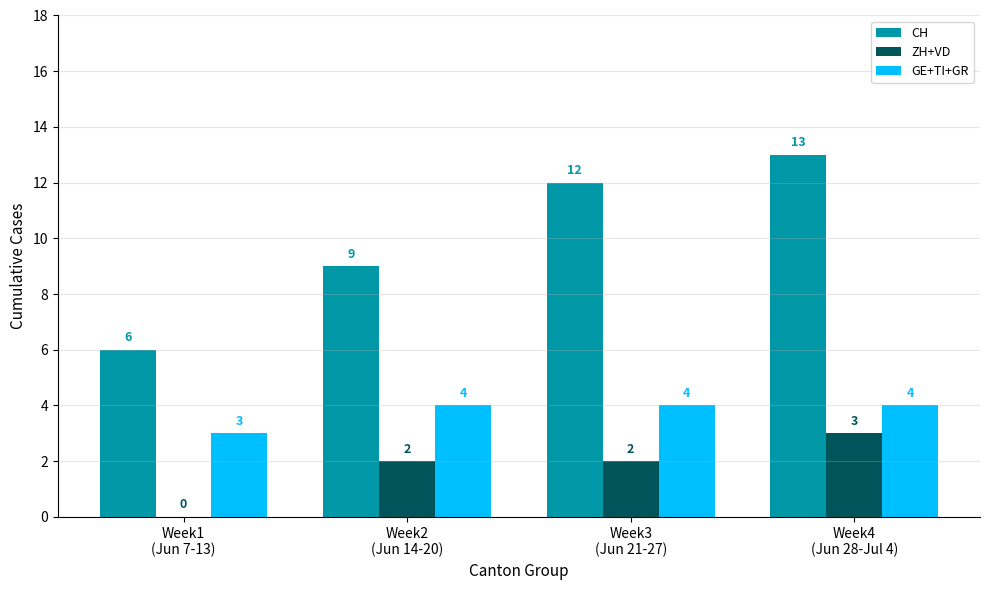

Which series changed the most between Week1
(Jun 7-13) and Week3
(Jun 21-27)?

CH